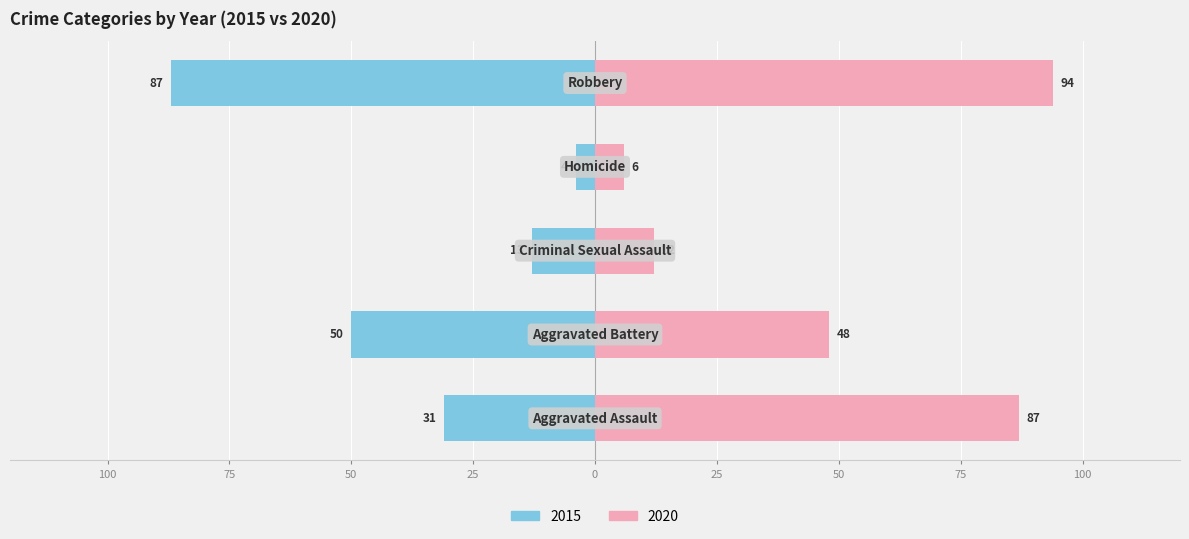

What position from the right is Aggravated Battery?

4